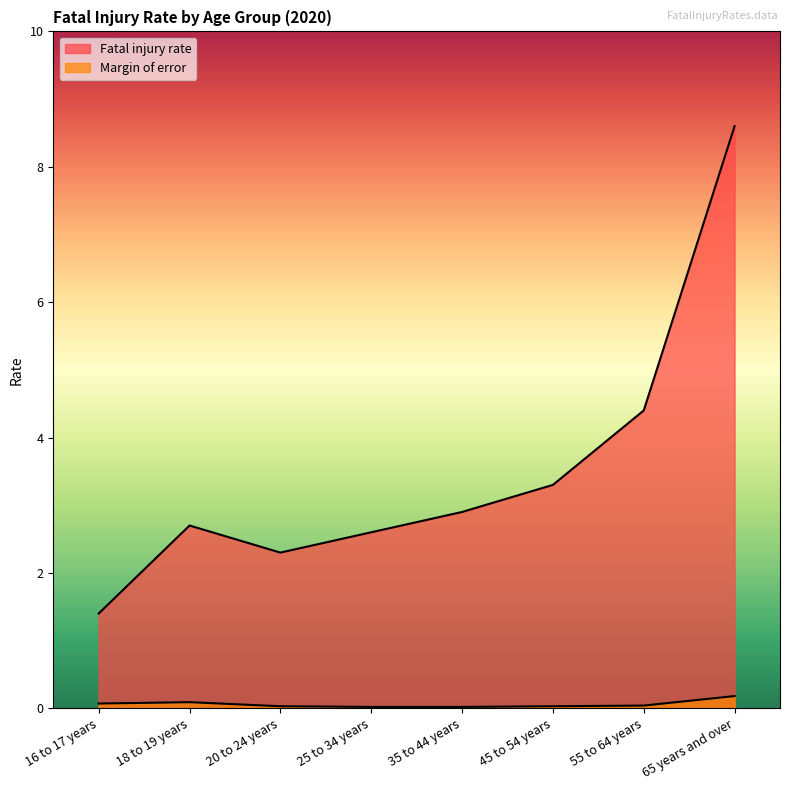

What position from the left is 25 to 34 years?

4